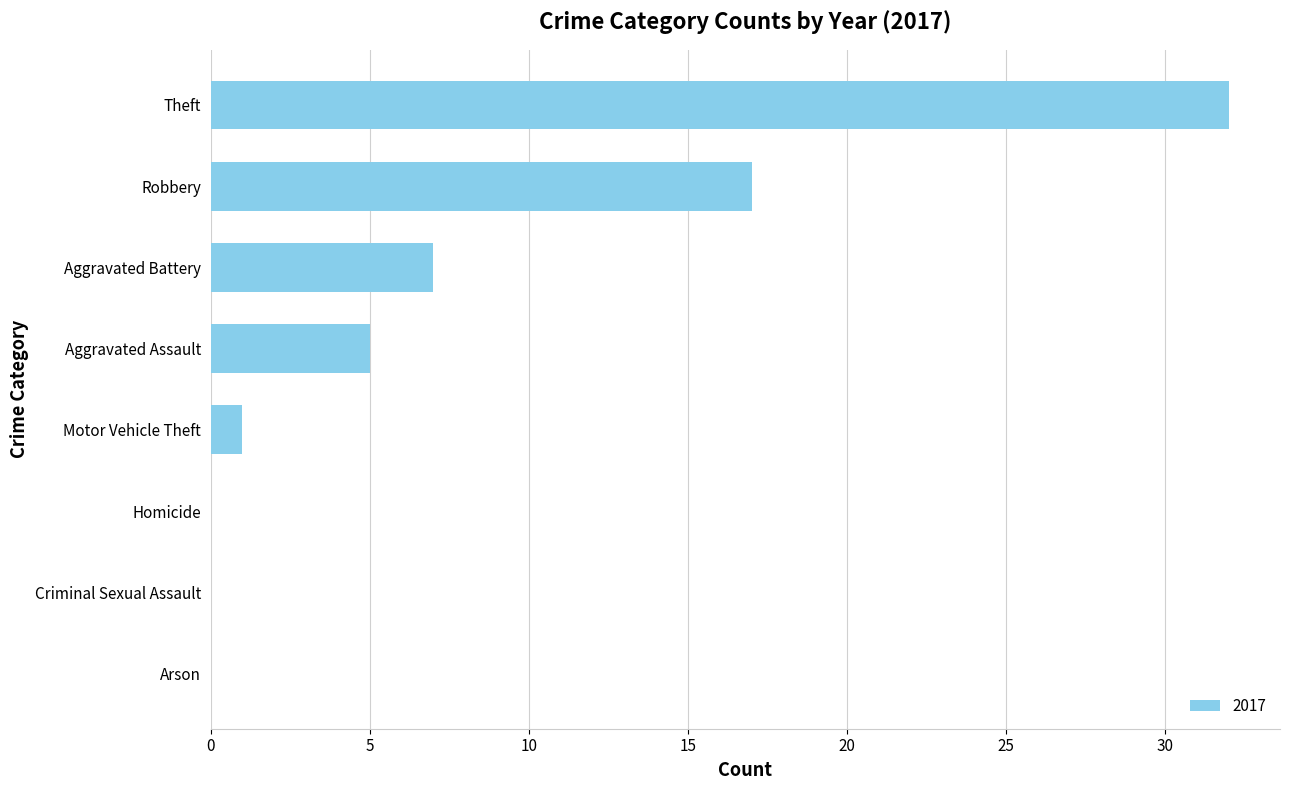

Where is the data nearest to the value 16?

Robbery